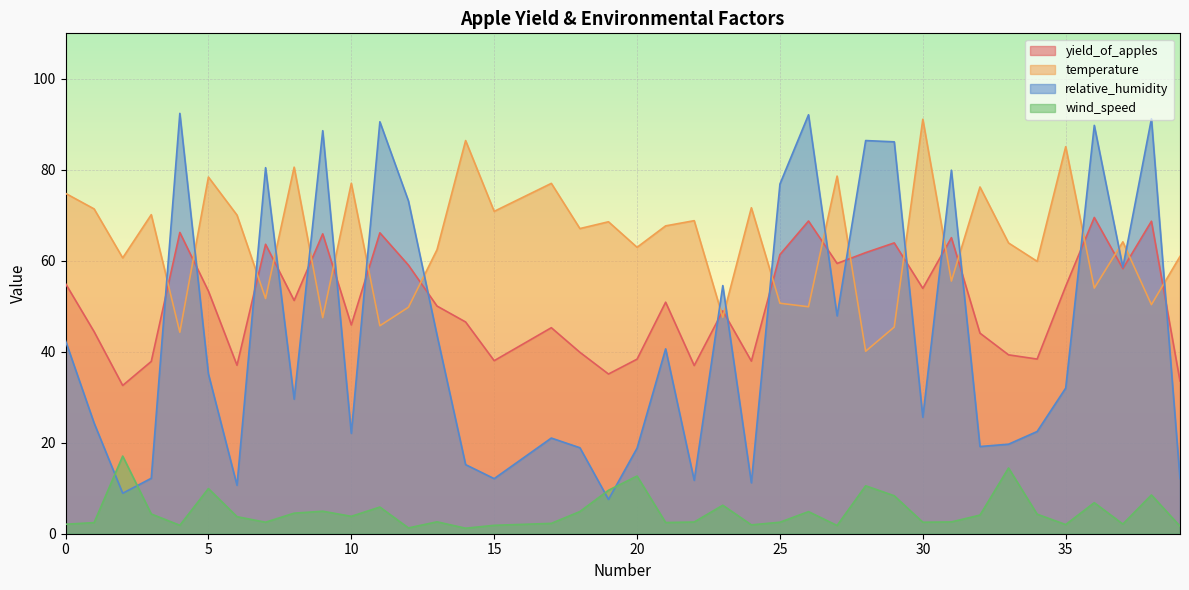

Which has a higher value, 4 or 18?

4